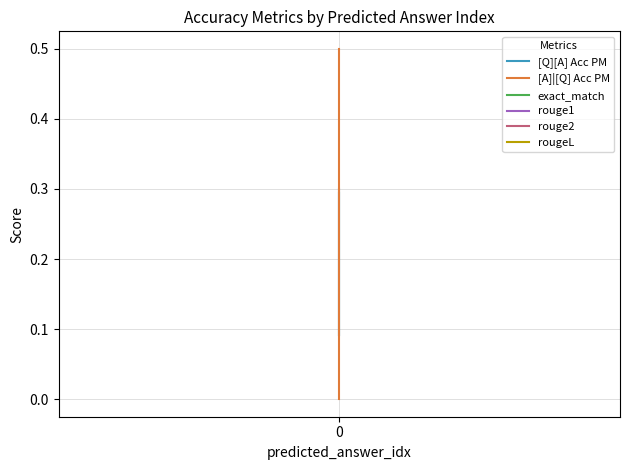

What are all the series names shown in the legend?

[Q][A] Acc PM, [A]|[Q] Acc PM, exact_match, rouge1, rouge2, rougeL